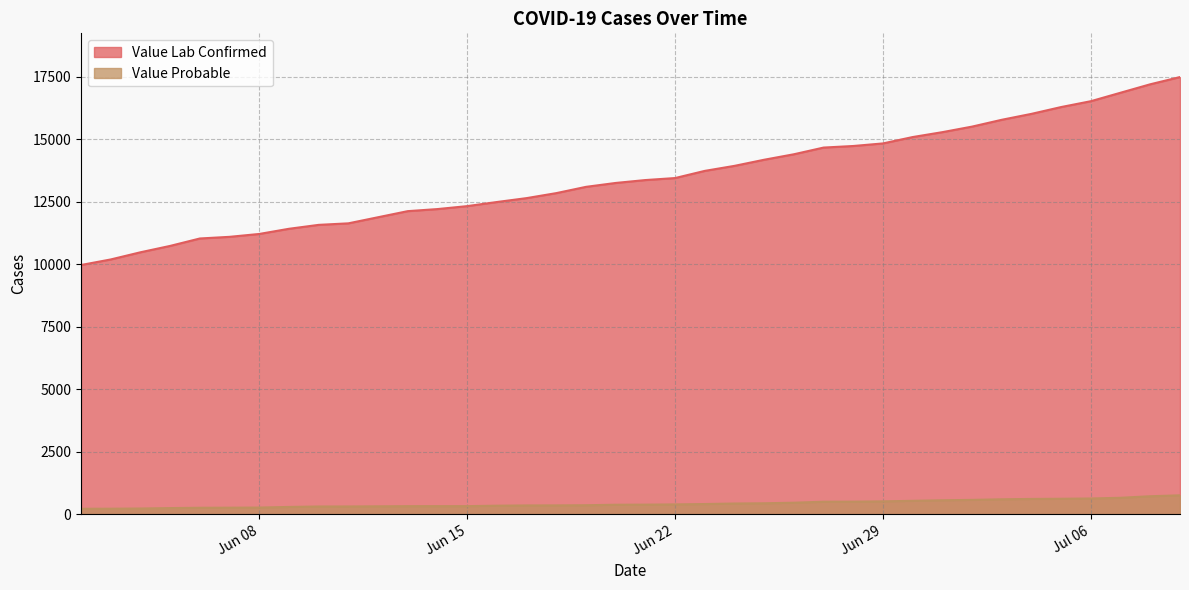

At which category does the chart reach its peak across all series?

2020-07-09